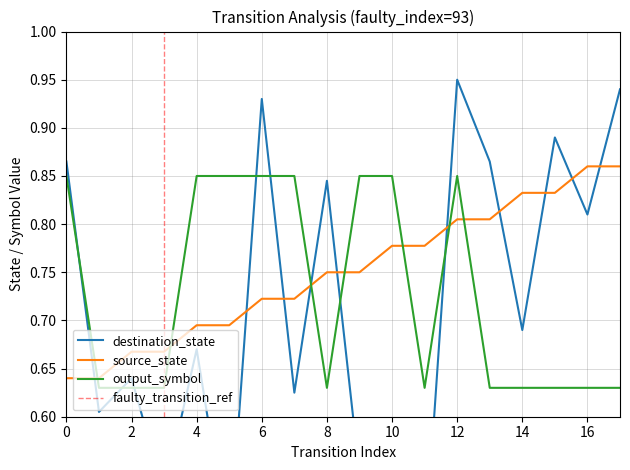

What are all the series names shown in the legend?

source_state, destination_state, output_symbol